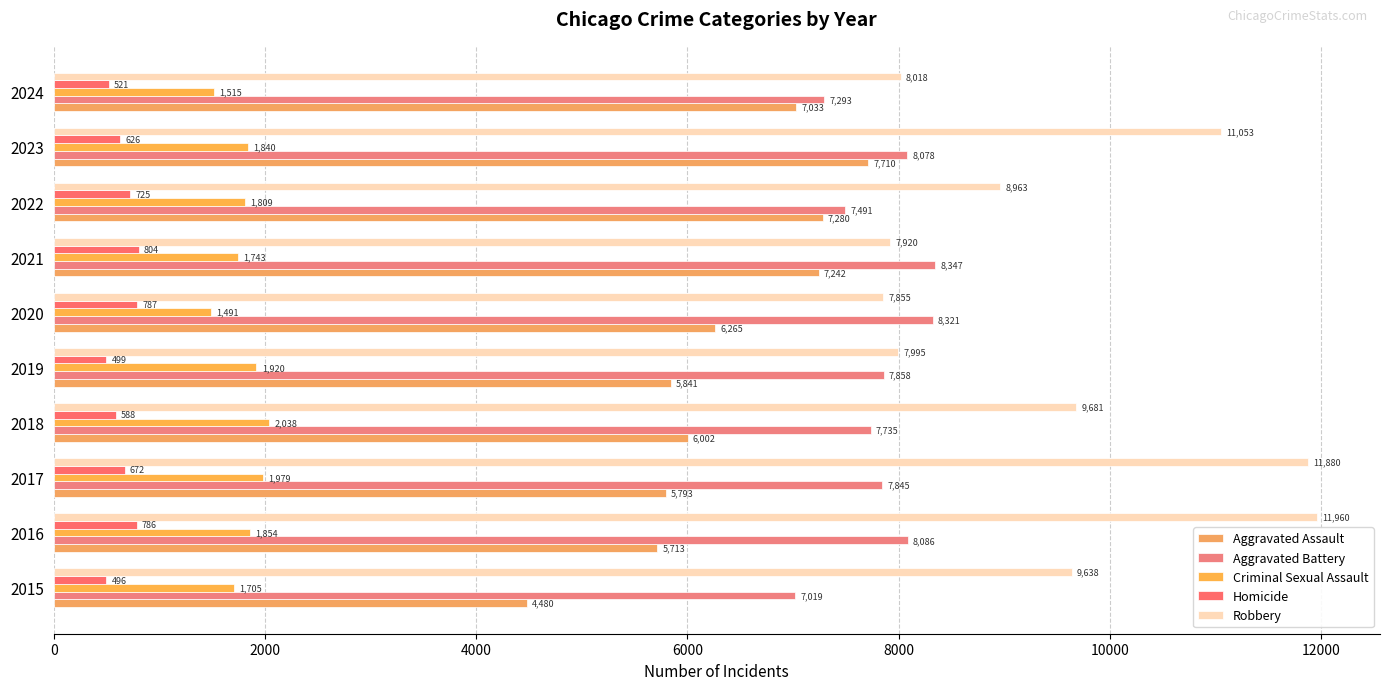

How many distinct data groups are displayed?

5